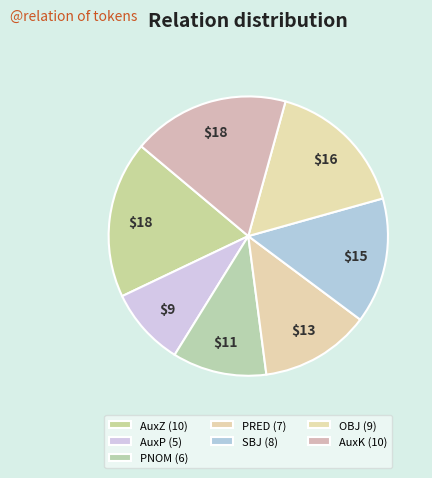

How many segments does this pie chart have?

7